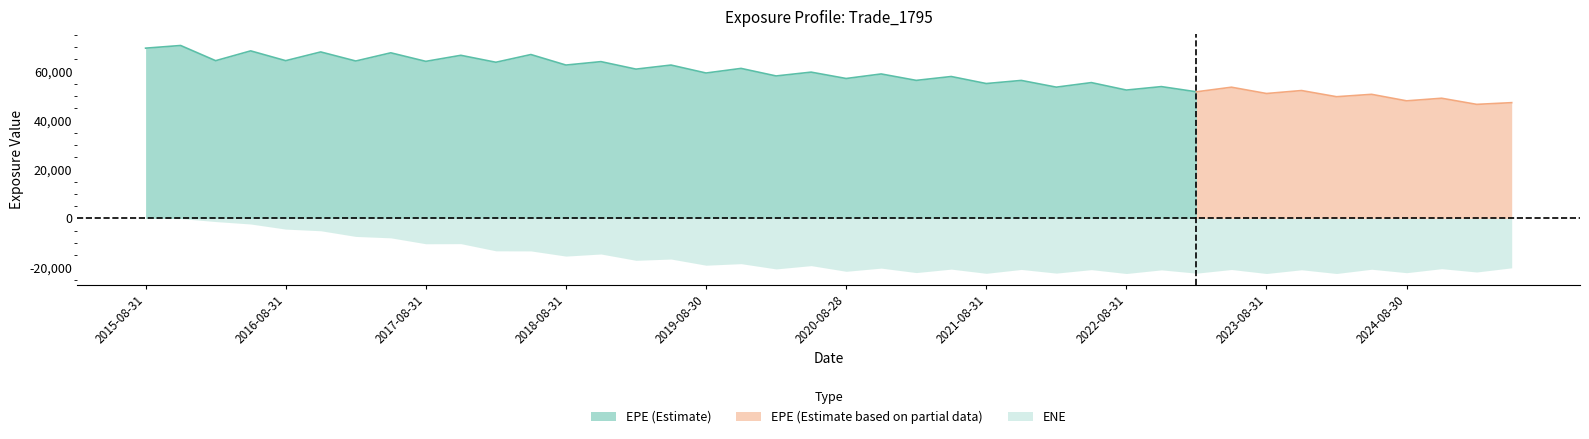

True or false: EPE and ENE cross at least once.

False